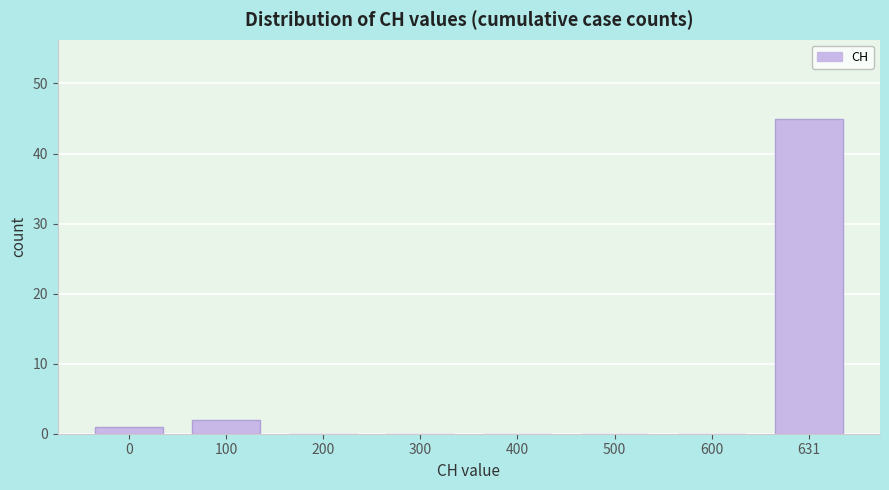

Reading right to left, what are all the values shown in this chart?

631=45	600=0	500=0	400=0	300=0	200=0	100=2	0=1